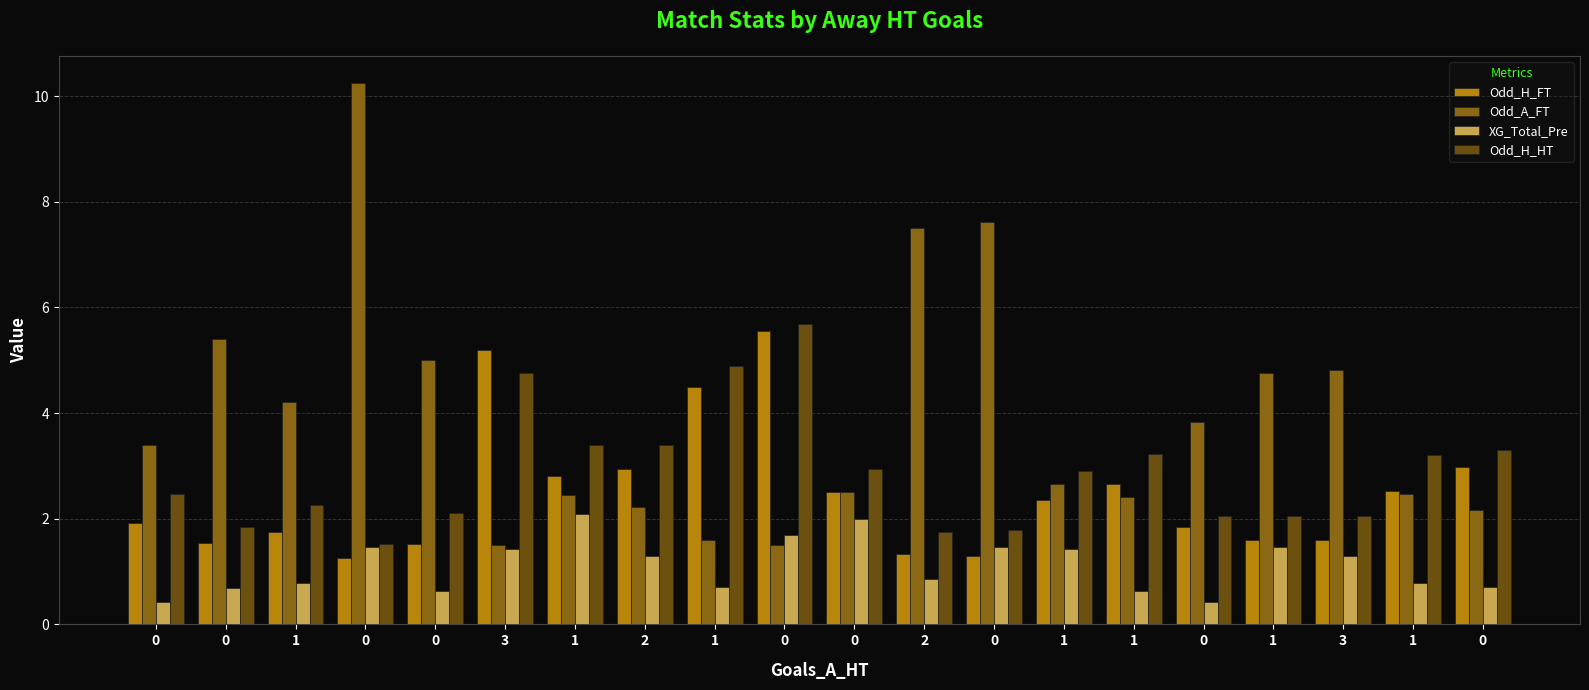

Count the number of categories in the chart.

20